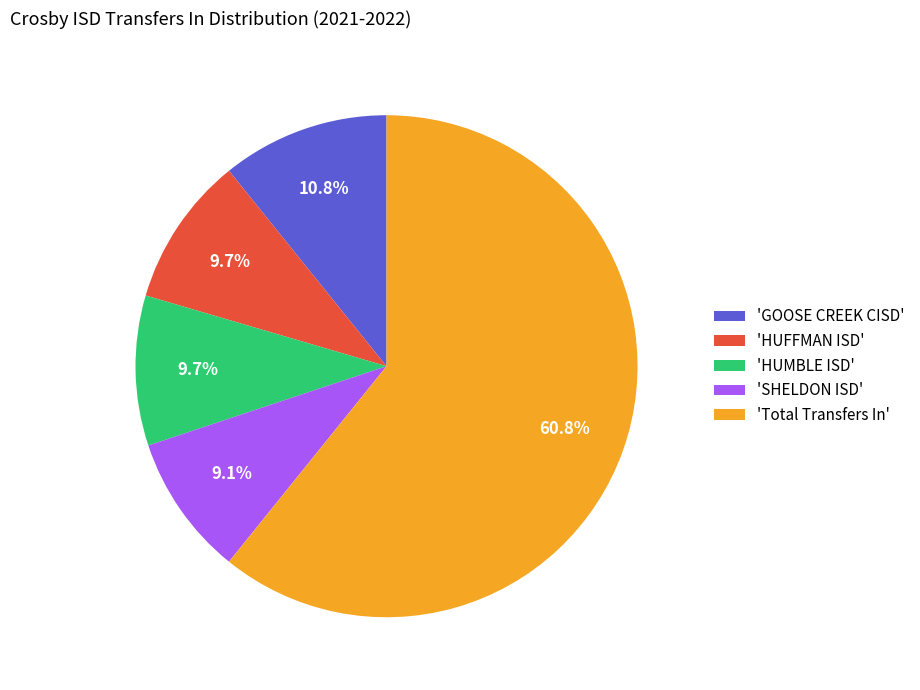

Is there any slice that represents more than half of the pie?

Yes